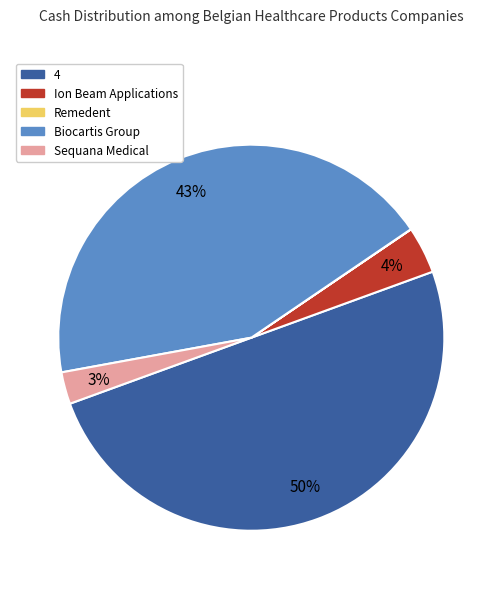

To the nearest percent, what is the average slice percentage?

20%